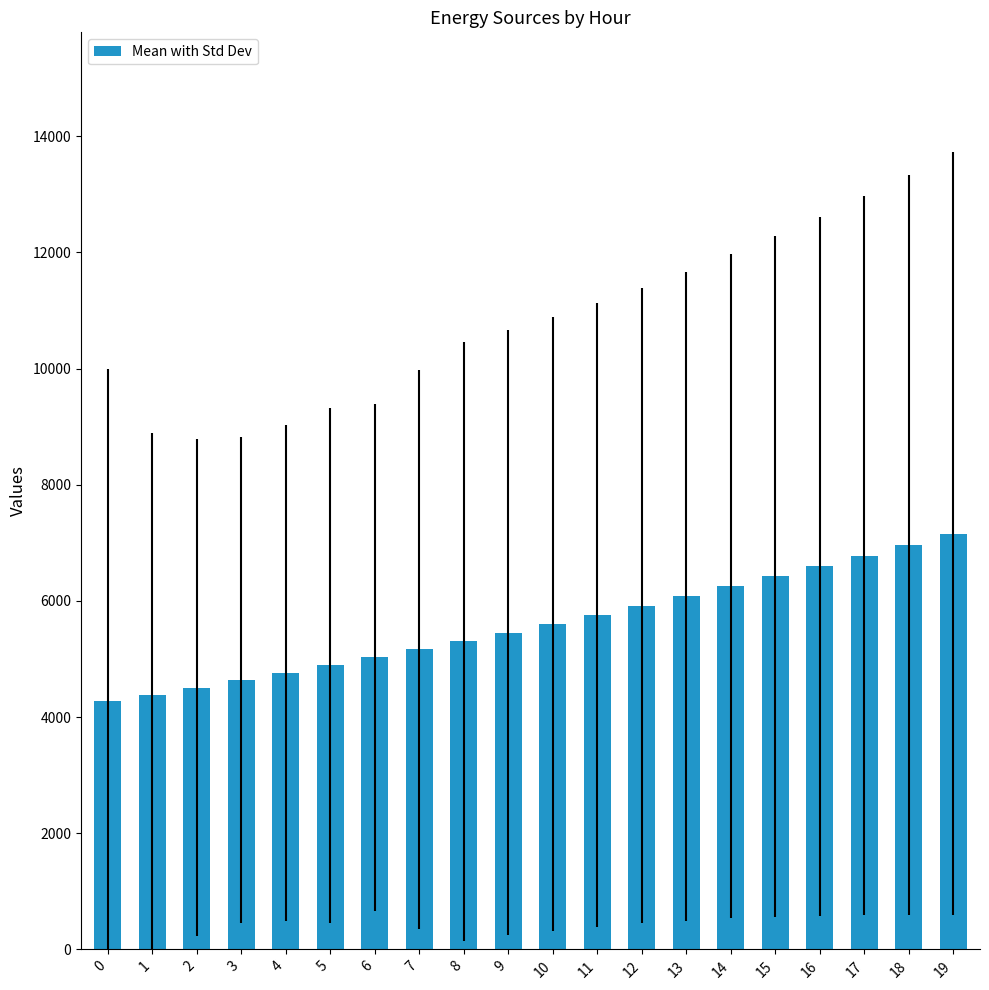

What is the sum of all values?

111925.8